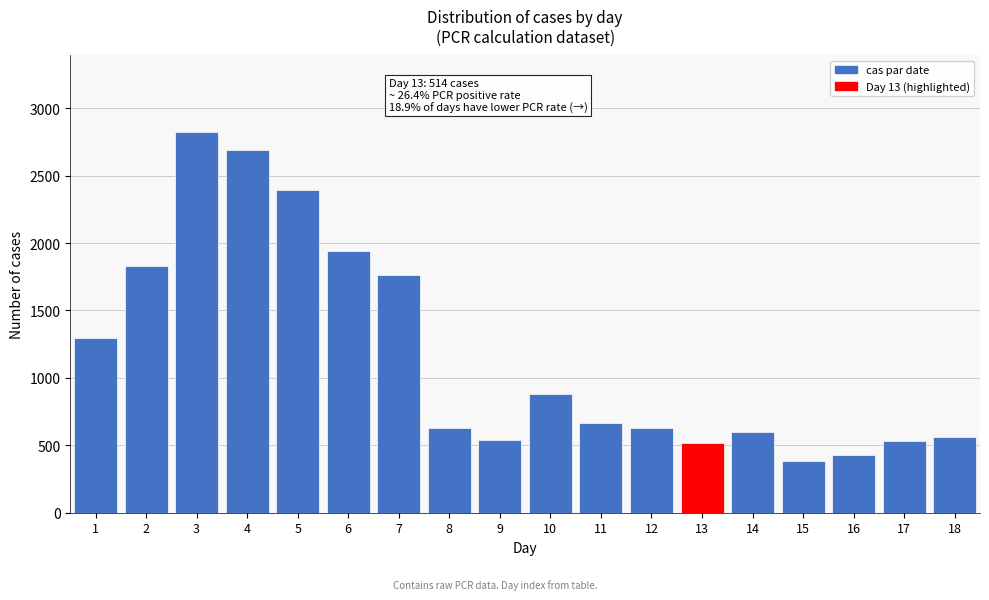

What is the value of the 17th bar from the left?

529